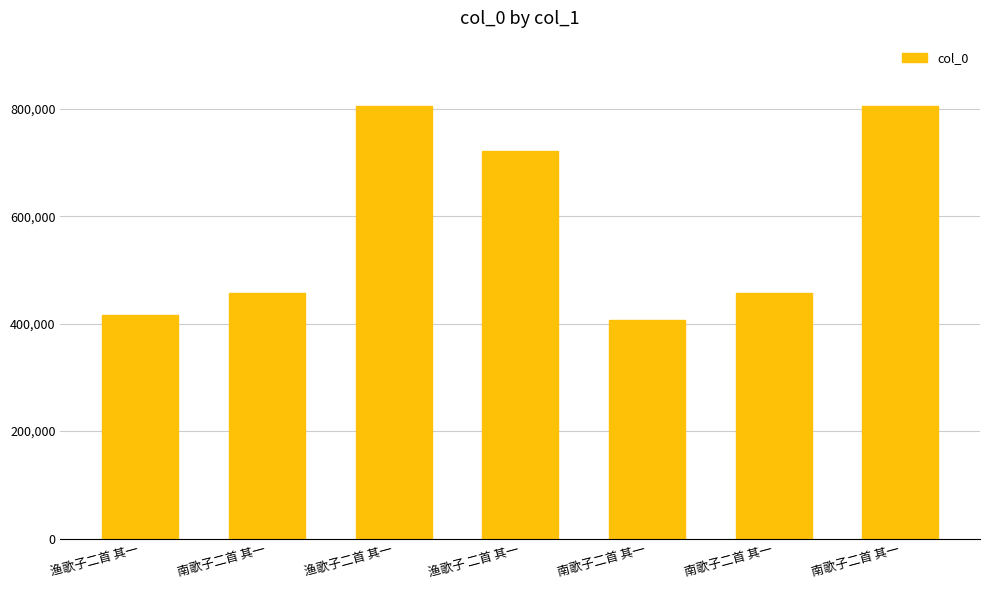

Read the value at 南歌子二首 其一, to the nearest 100.

407700